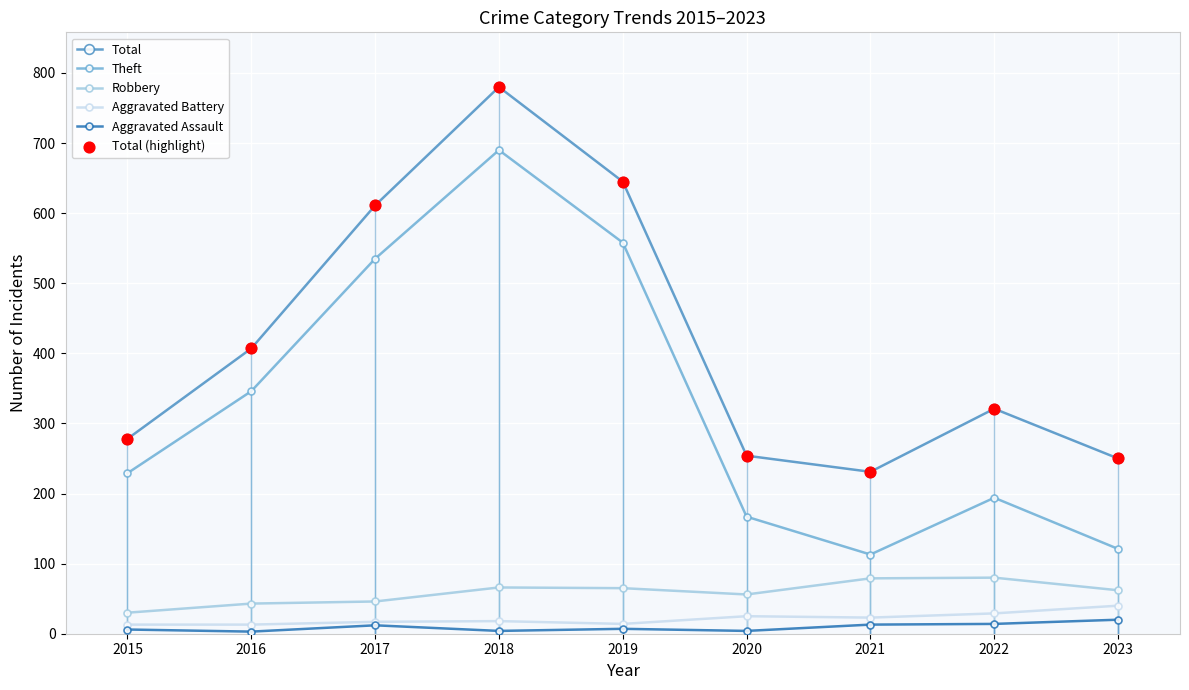

True or false: Aggravated Assault and Theft intersect in this chart.

False